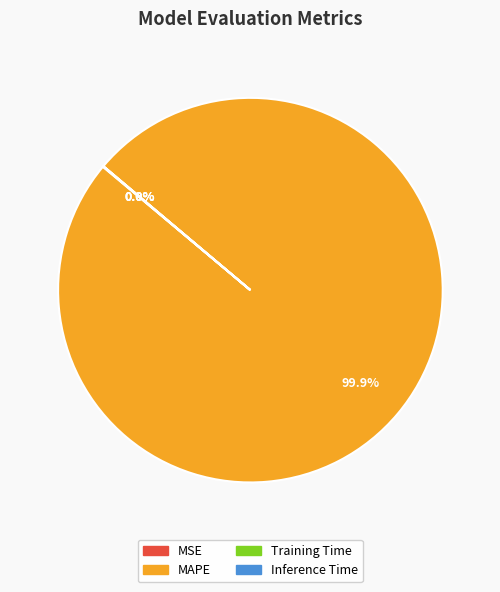

Does MAPE represent more than half of the total?

Yes